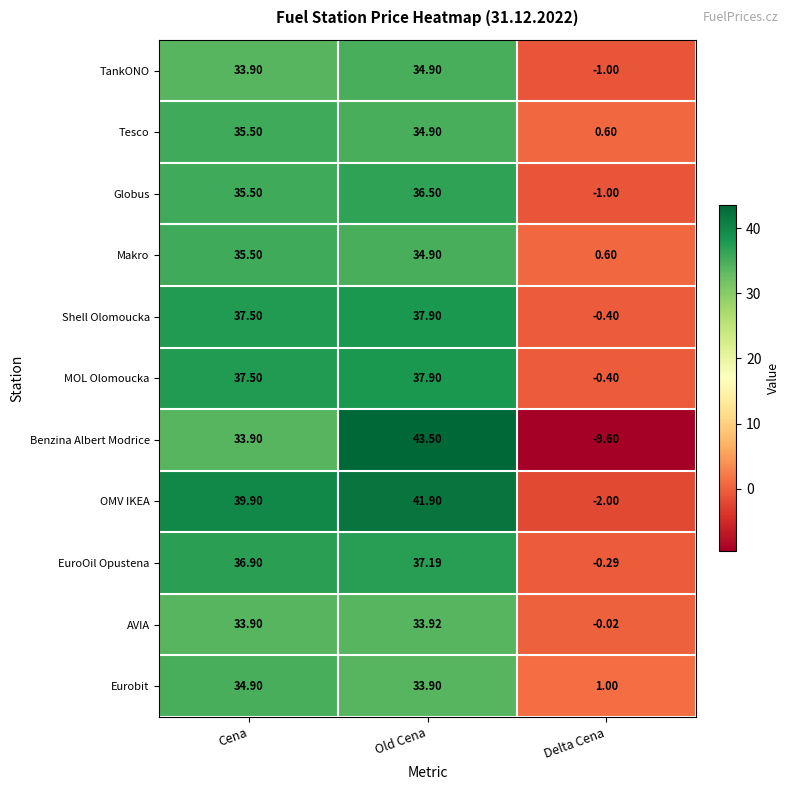

Which series has the widest spread of values?

Benzina Albert Modrice